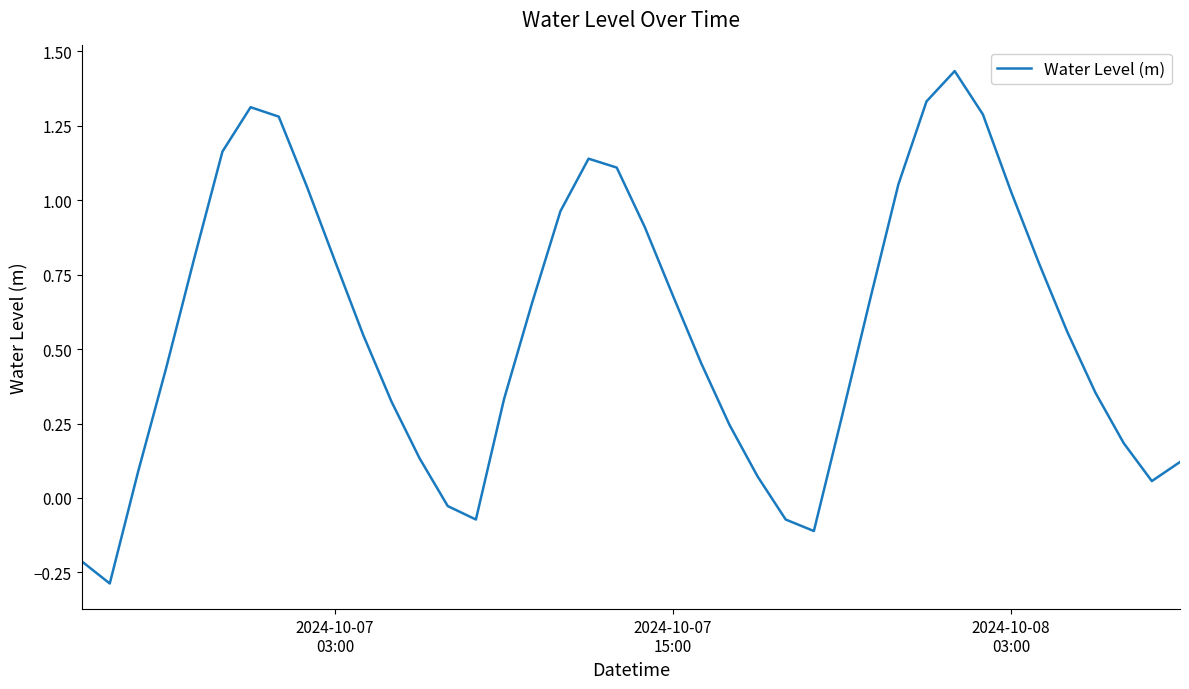

How many values are below 0?

6